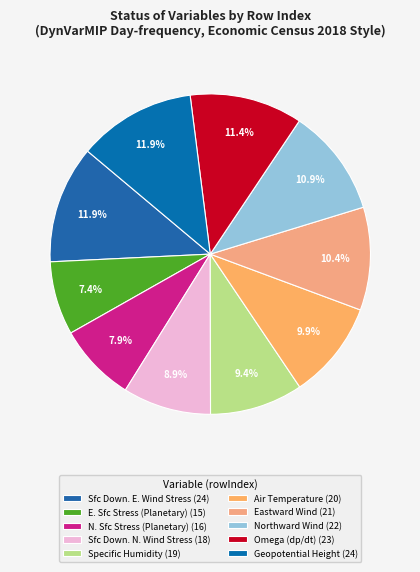

Rank the categories by value from highest to lowest.

Surface Downward Eastward Wind Stress, Geopotential Height, Omega (=dp/dt), Northward Wind, Eastward Wind, Air Temperature, Specific Humidity, Surface Downward Northward Wind Stress, Northward Surface Stress from Planetary, Eastward Surface Stress from Planetary